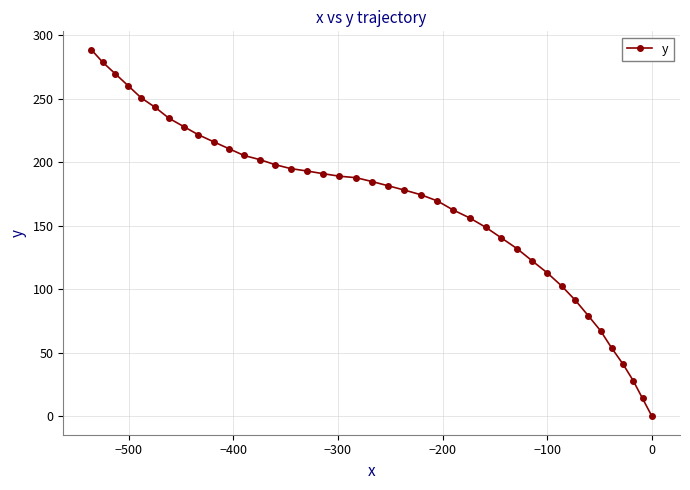

What is the greatest value displayed?

288.7